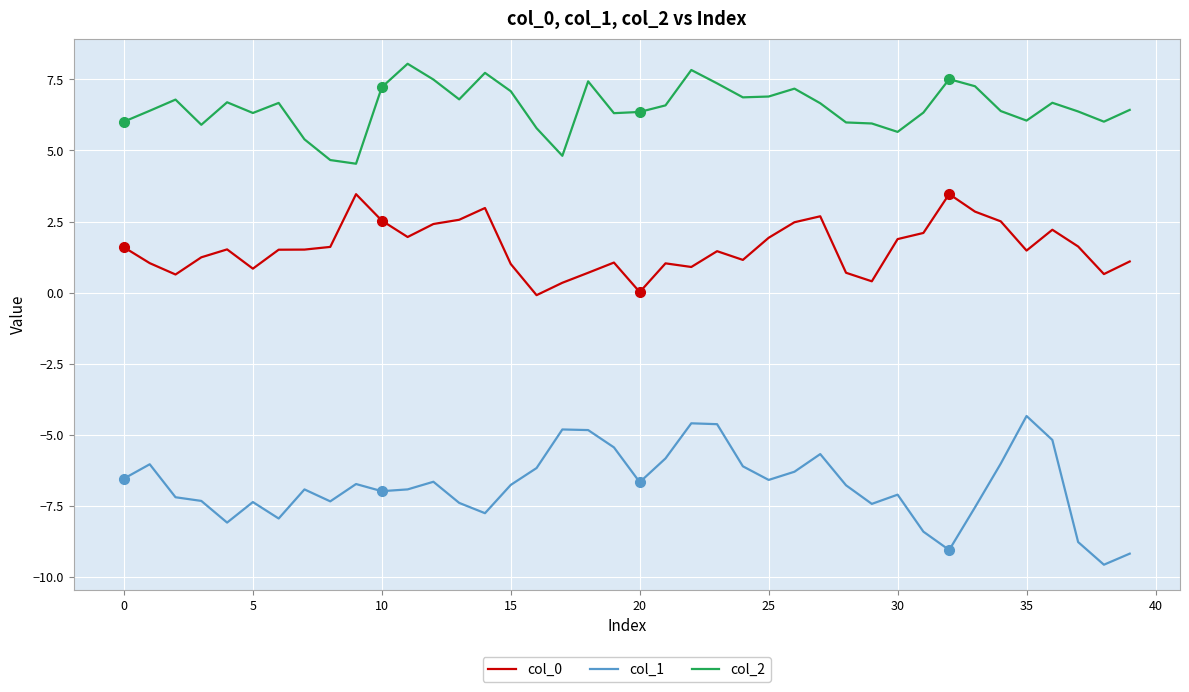

Which series has the largest total across all categories?

col_2